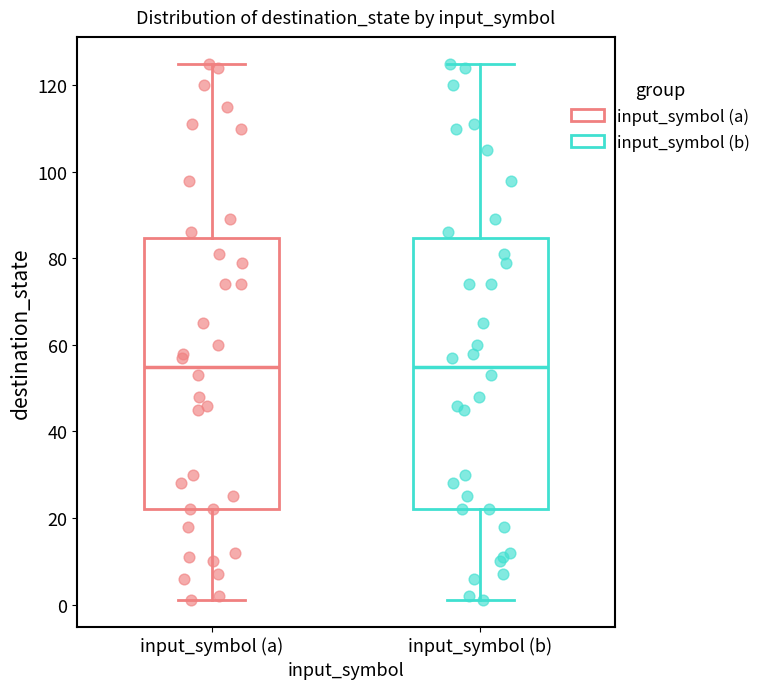

Reading left to right, read every box against the y-axis: the position of its median line, the range the box covers, and the ends of its whiskers. The values are not printed on the chart, so give them approximately, as read against the axis.

input_symbol (a): median 56, box 22 to 84, whiskers 2 to 126
input_symbol (b): median 56, box 22 to 84, whiskers 2 to 126